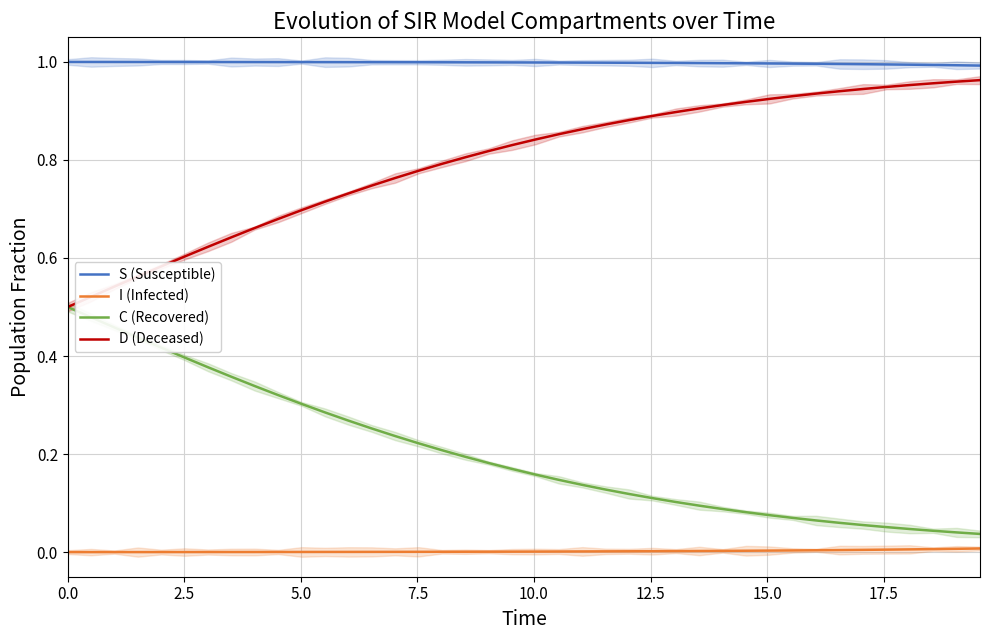

What is the sum of all S (Susceptible) values?

39.9